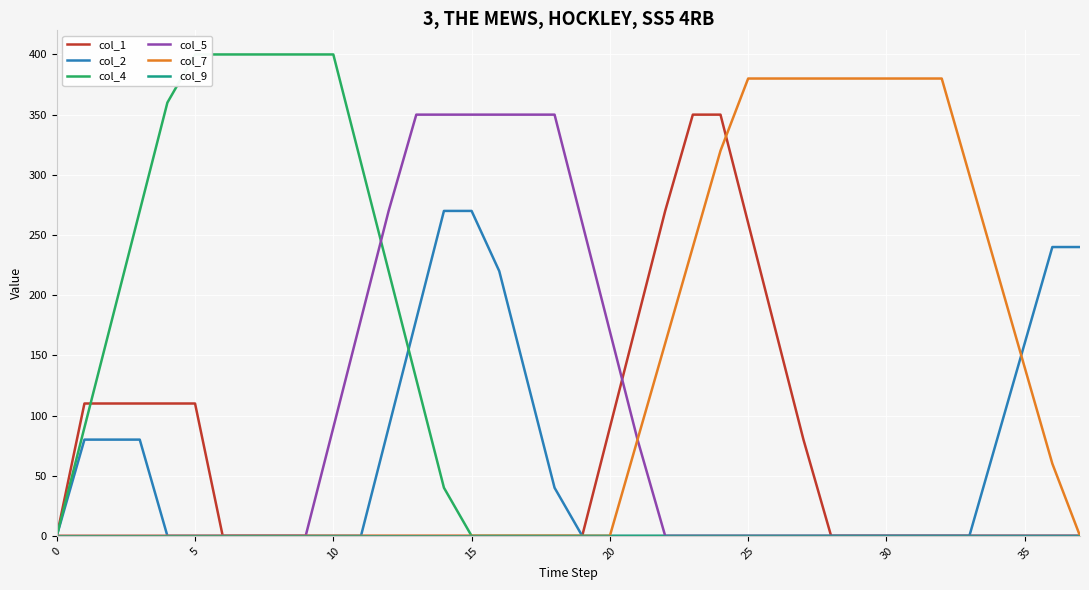

The value of col_7 at 25 is 380. True or false?

True